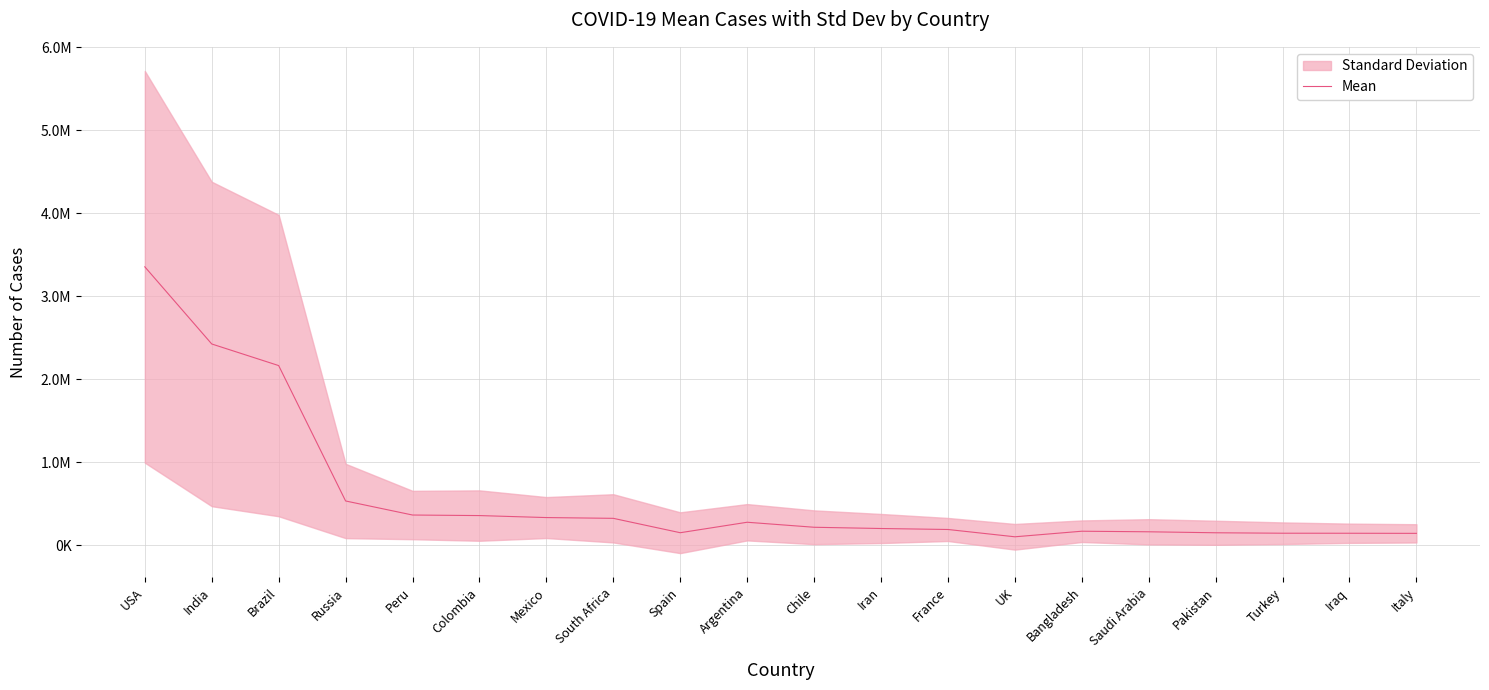

What is the maximum value shown in the chart?

3355015.5